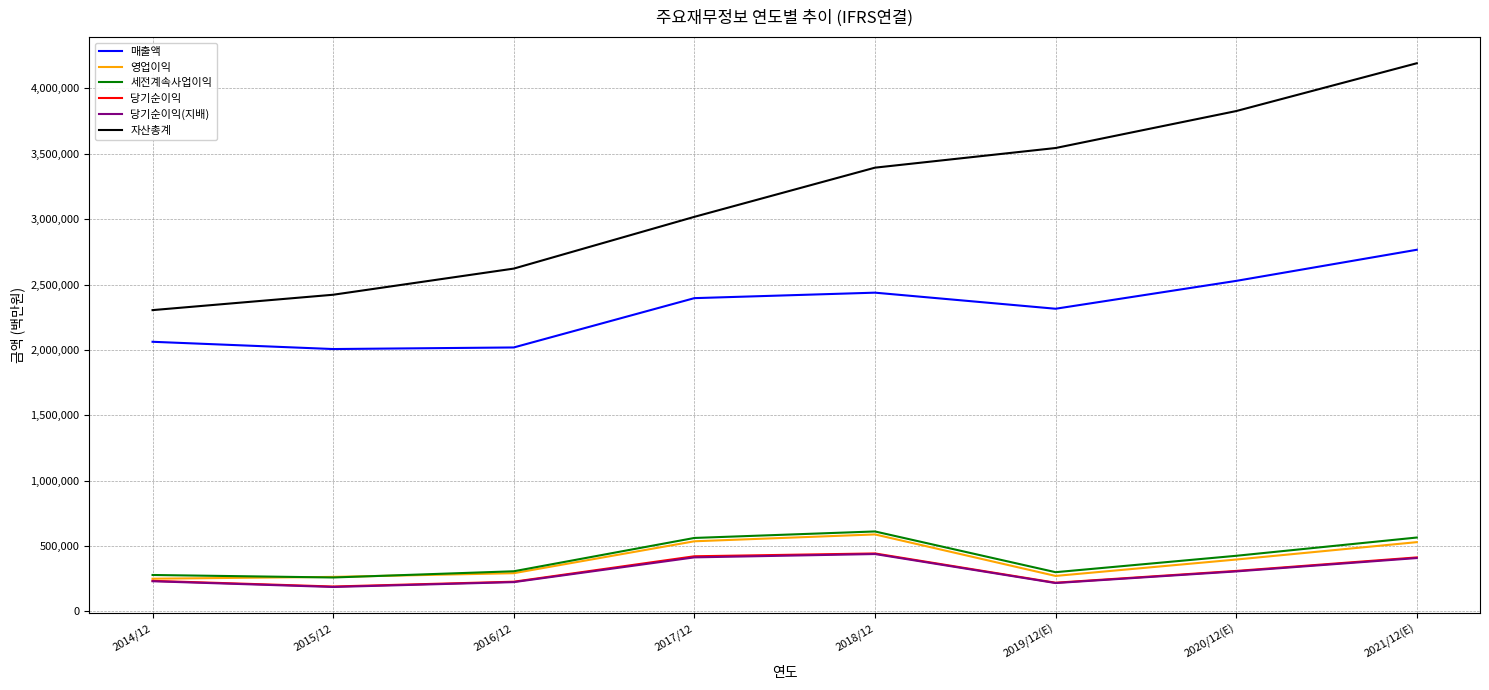

Which series has the largest range (max minus min)?

자산총계